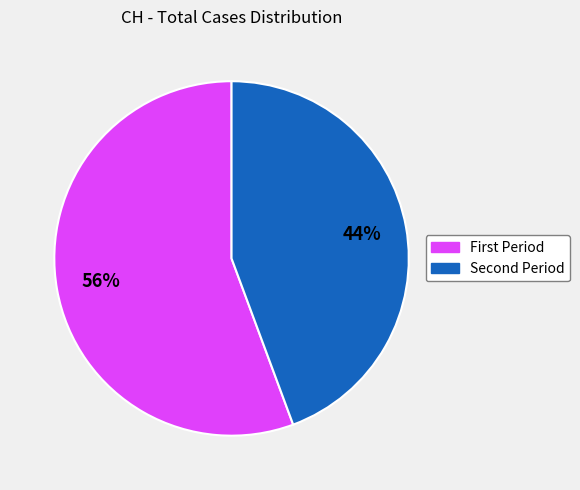

To the nearest percent, what is the average slice percentage?

50%